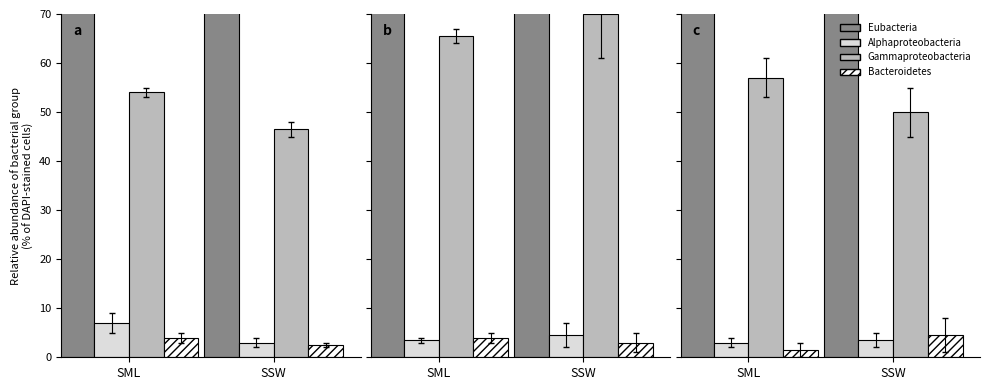

The Alphaproteobacteria series shows 2 at 4. True or false?

False